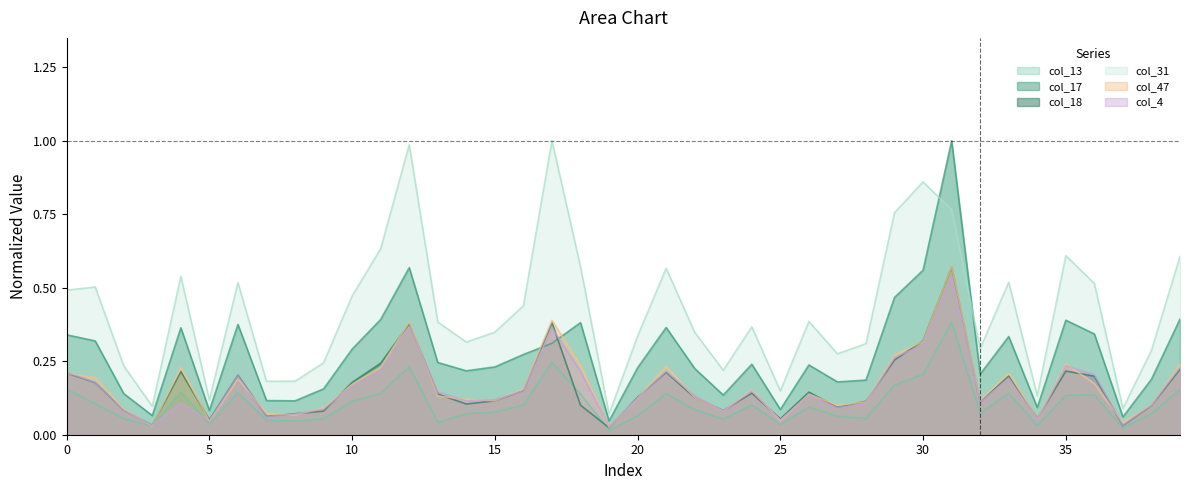

Where is the first local maximum for col_47?

4